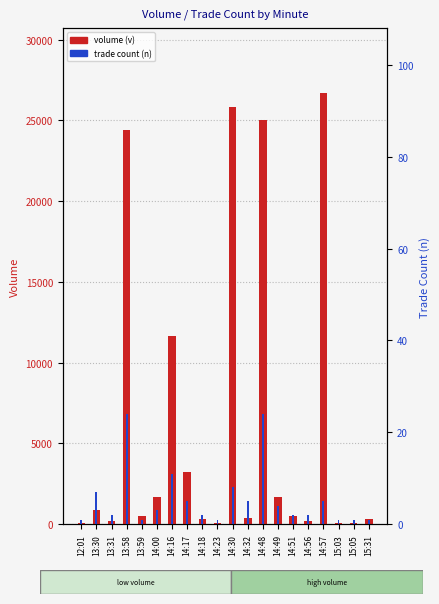

The value of volume (v) at 14:00 is 2425. True or false?

False